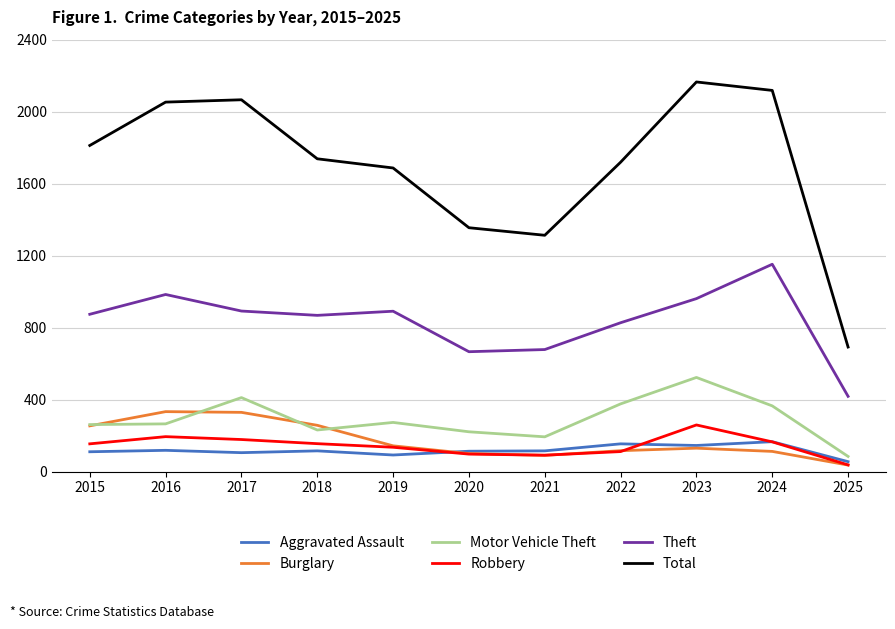

What is the difference between the highest and lowest values at 2017?

1961